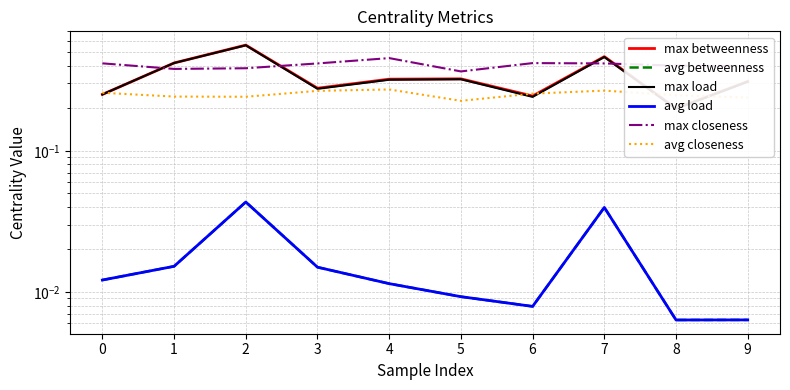

What are all the series names shown in the legend?

max betweenness, avg betweenness, max load, avg load, max closeness, avg closeness